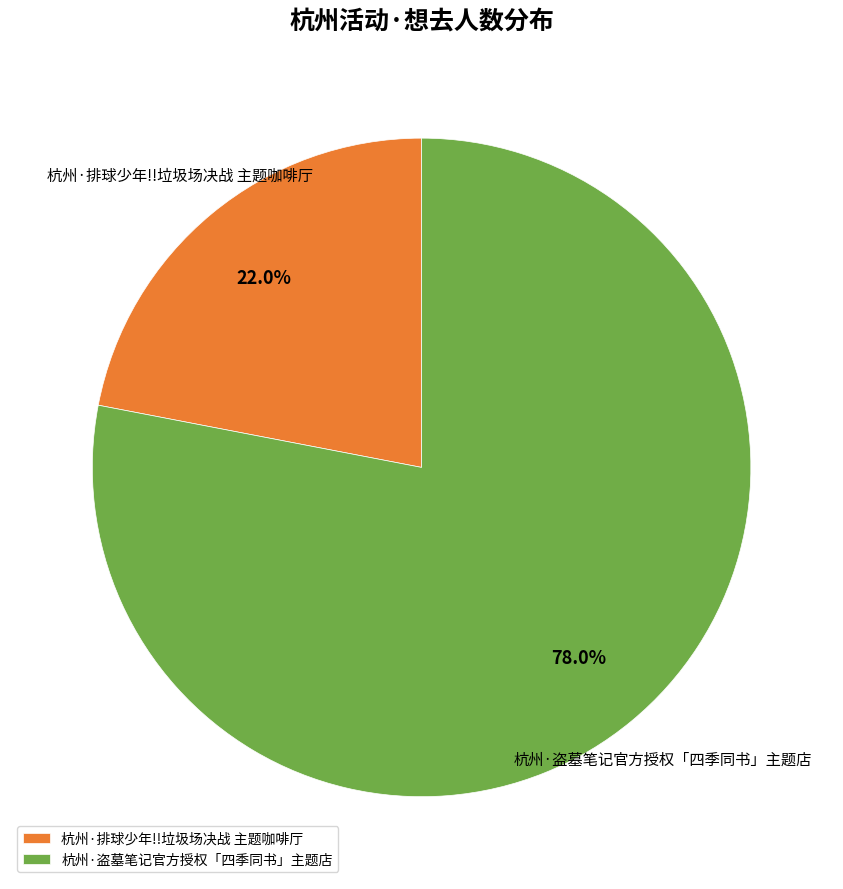

What percentage do 杭州·排球少年!!垃圾场决战 主题咖啡厅 and 杭州·盗墓笔记官方授权「四季同书」主题店 together represent?

100.0%